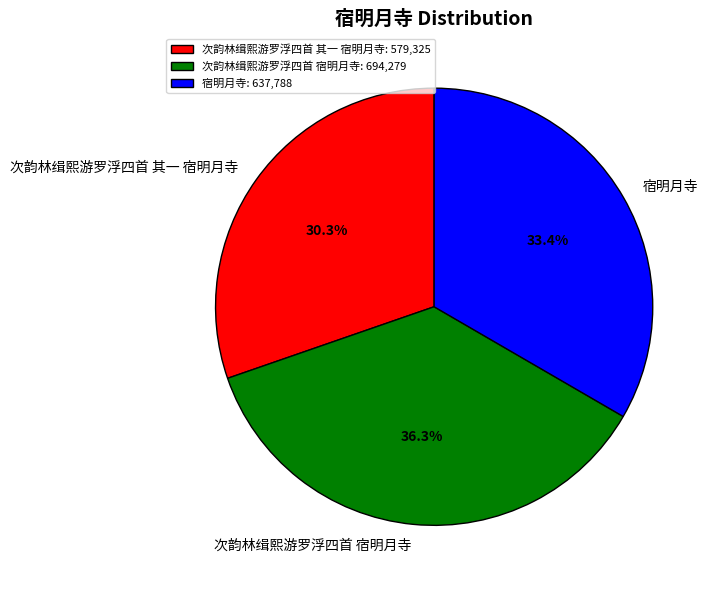

How many slices are in this pie chart?

3